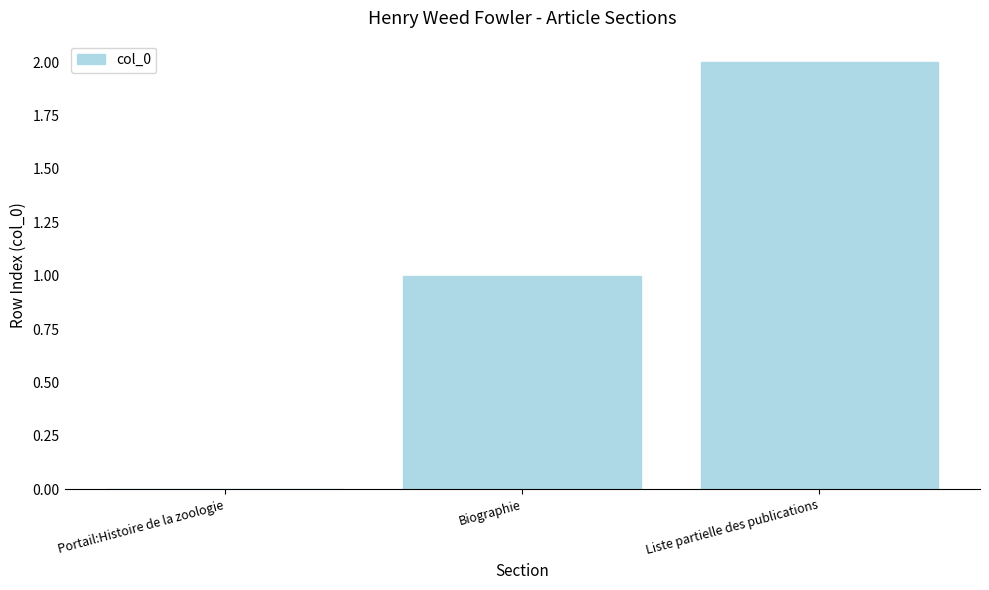

How many values are between 0 and 2?

3